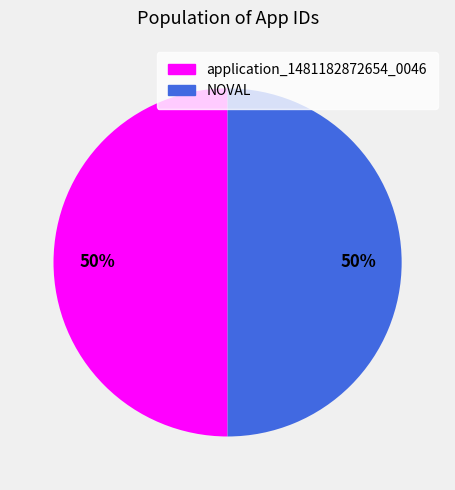

To the nearest percent, what is the average slice percentage?

50%